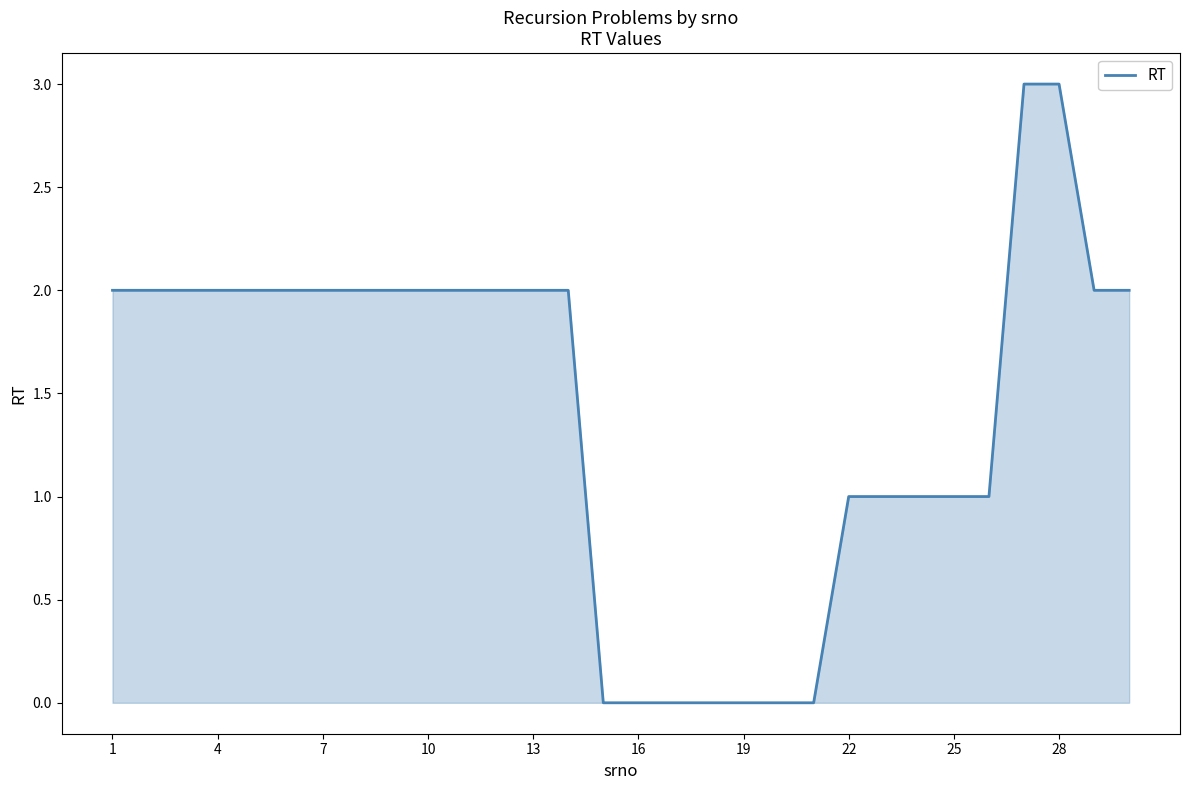

What is the greatest value displayed?

3